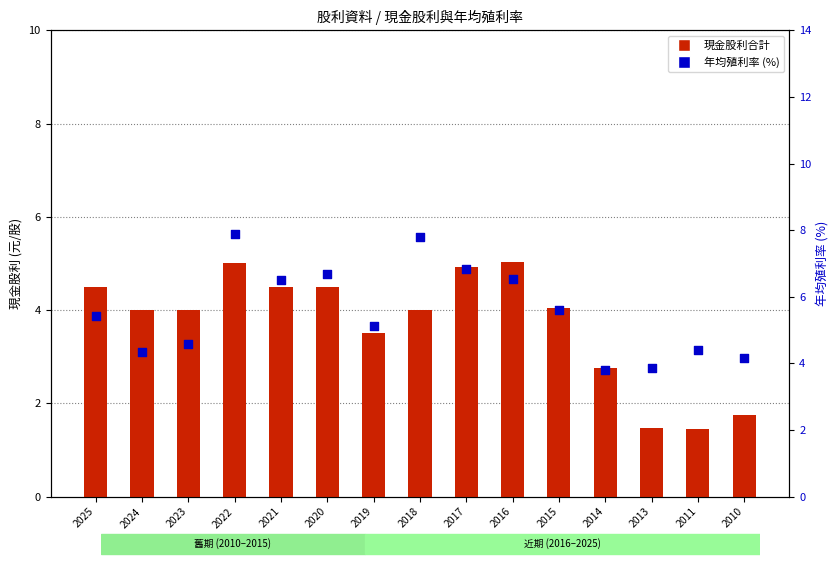

At how many categories does at least one series exceed 4?

13